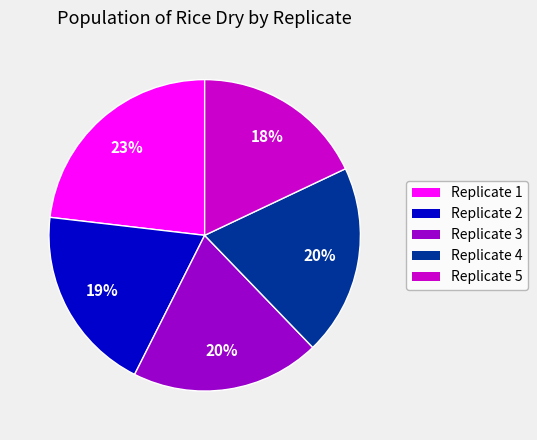

What is the largest slice in the pie chart?

Replicate 1